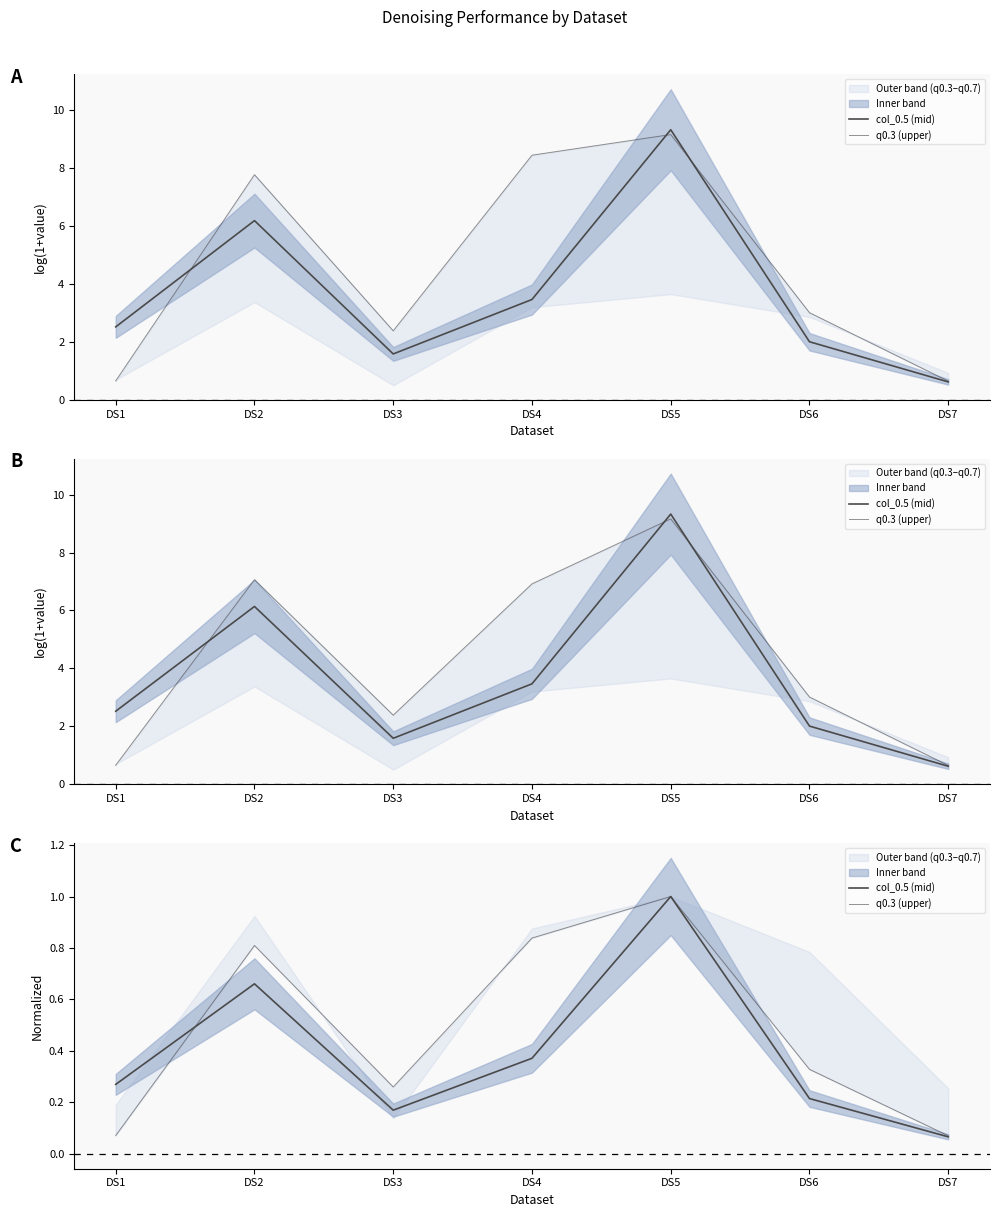

What is the minimum value shown in the chart?

0.1